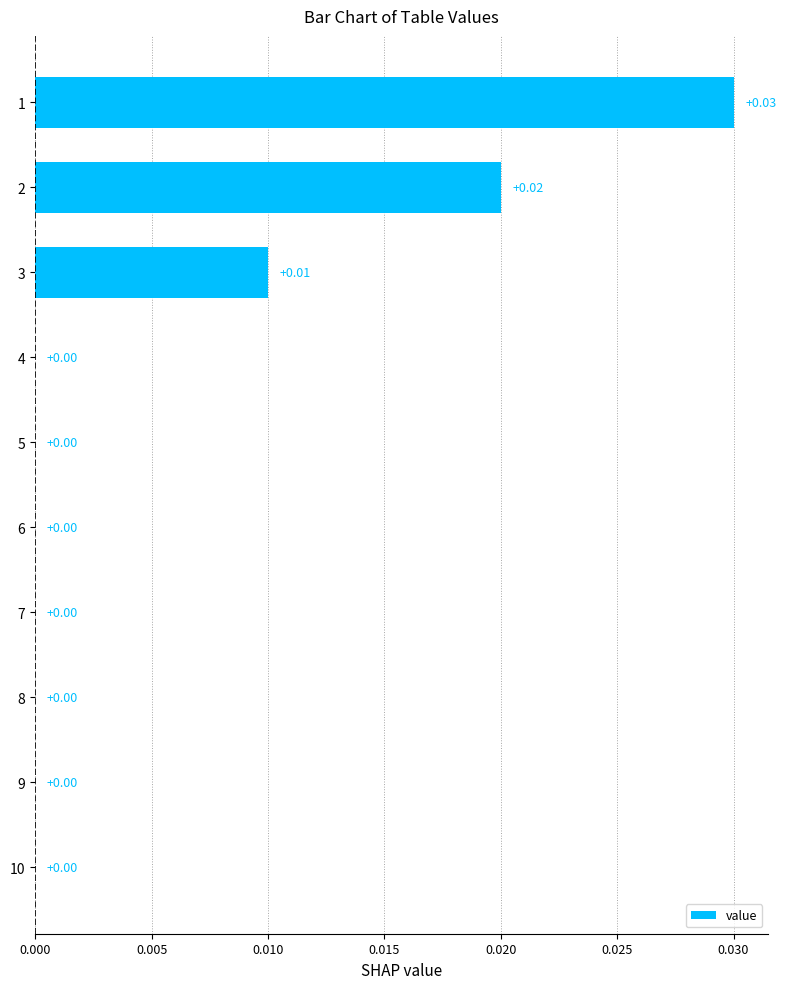

Between 9 and 3, which is larger?

3